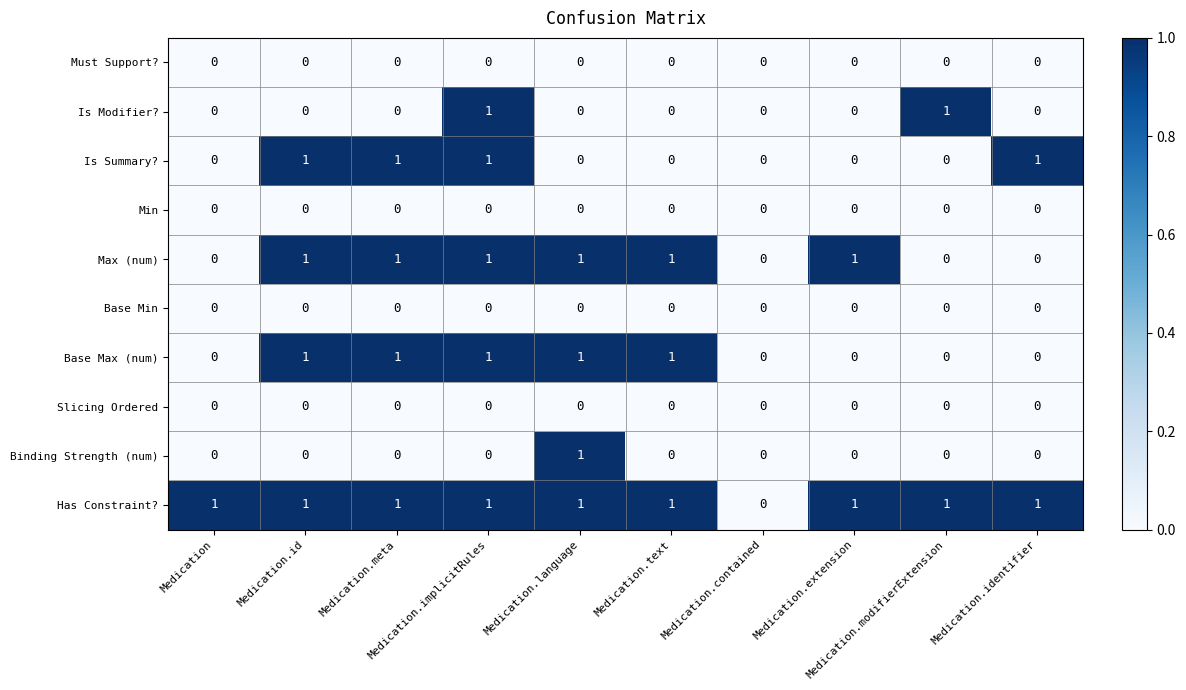

Count the Binding Strength (num) values in the range 0 to 1.

10